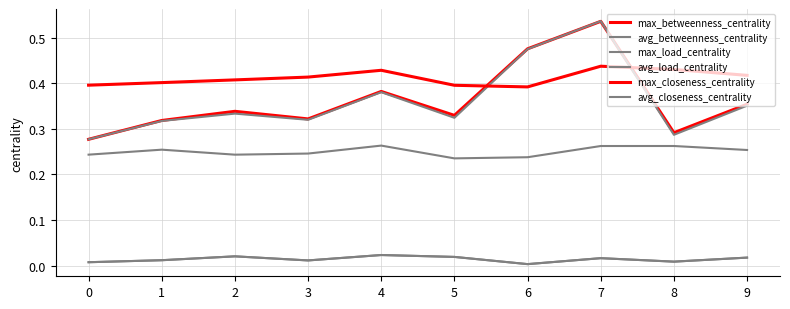

True or false: avg_closeness_centrality and avg_load_centrality intersect in this chart.

False